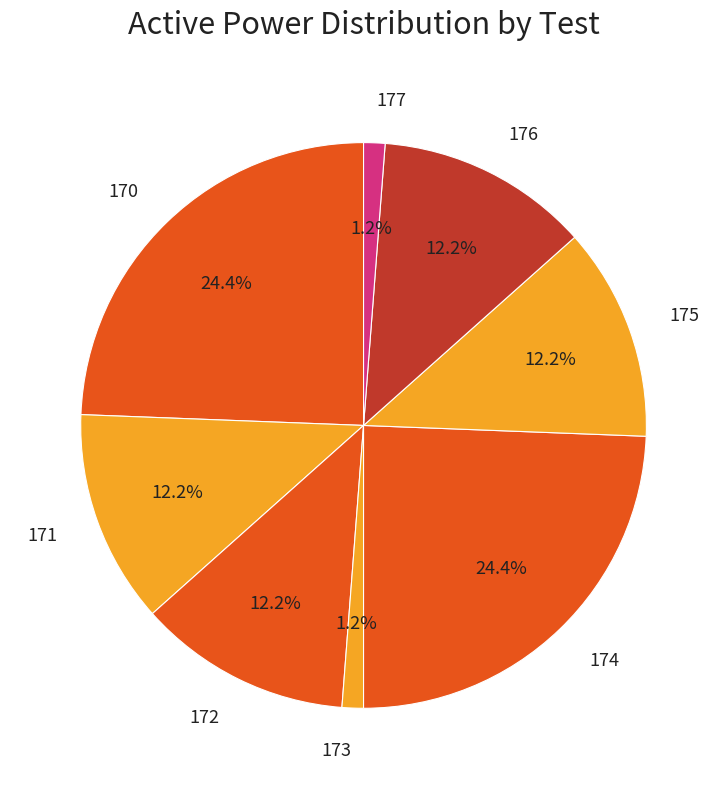

Is there any slice that represents more than half of the pie?

No